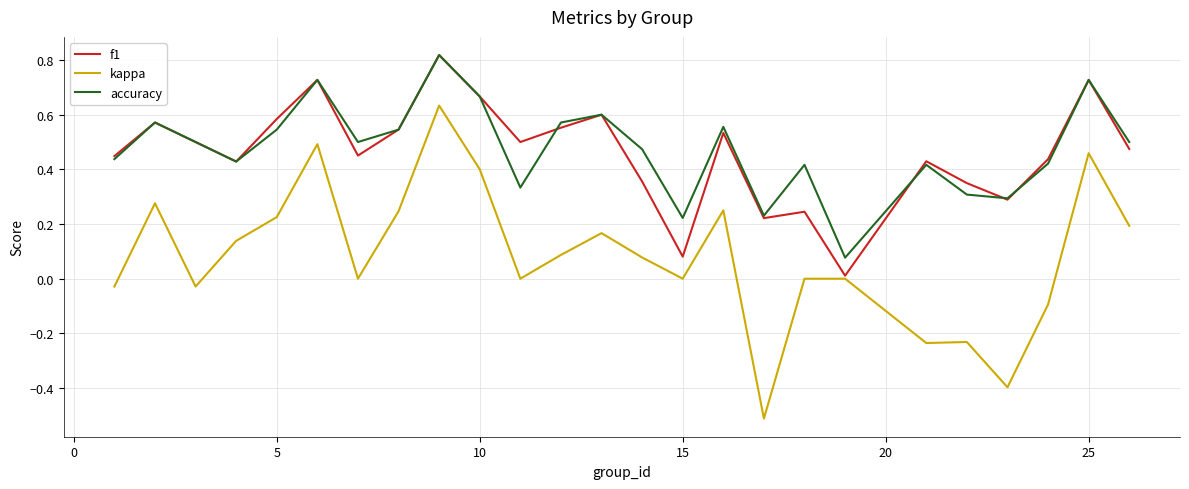

What is the smallest value displayed?

-0.5